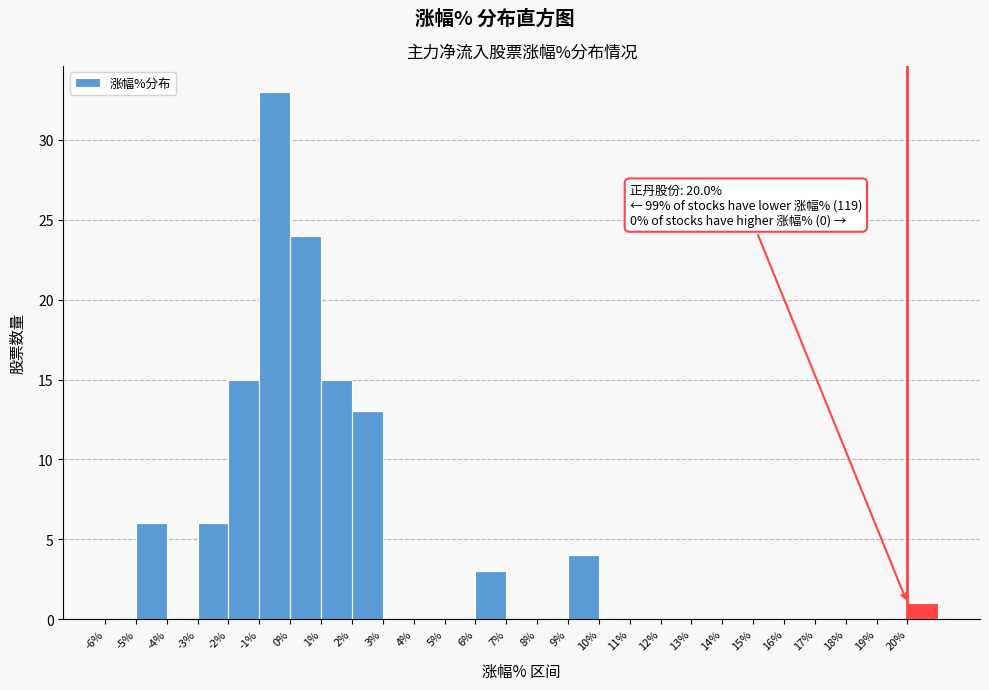

Over which range of the x-axis is the bar tallest?

-1 to 0